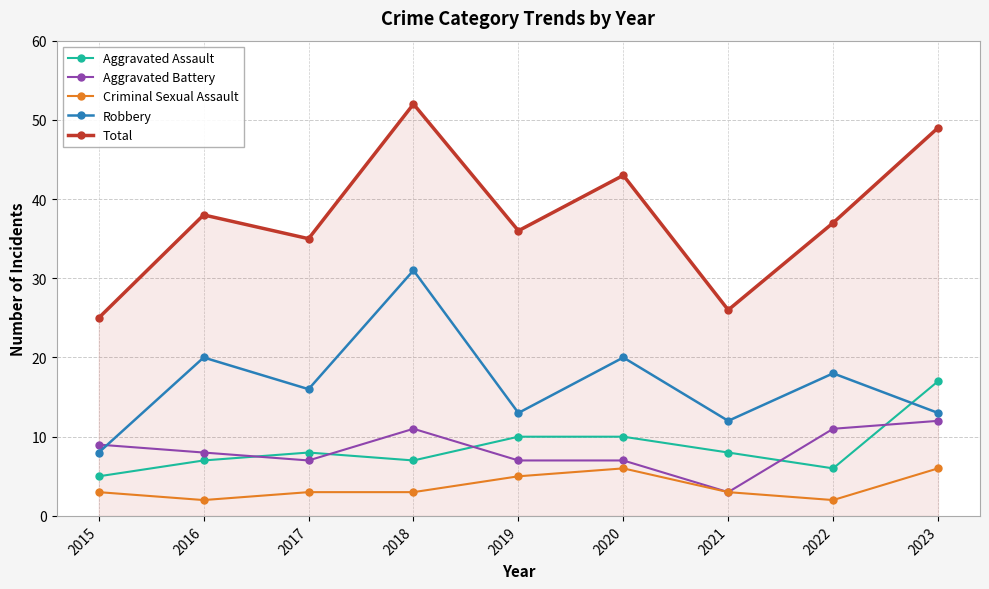

What is the average value of the Total series?

38